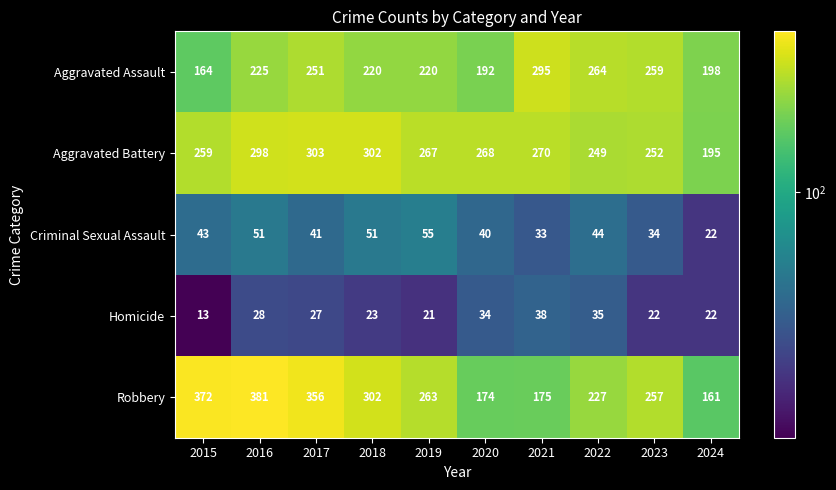

At 2020, list the series in order from largest to smallest.

Aggravated Battery, Aggravated Assault, Robbery, Criminal Sexual Assault, Homicide